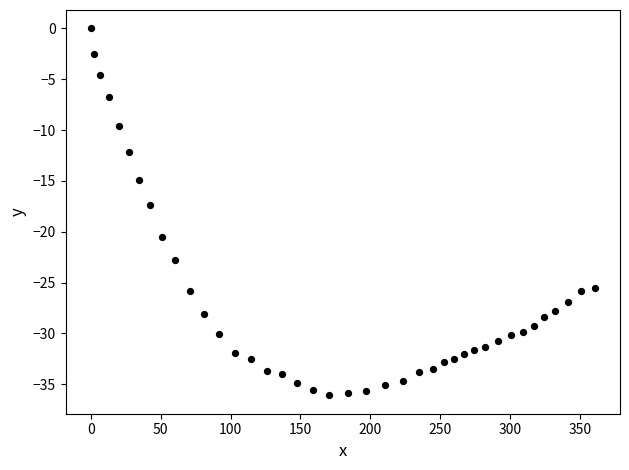

What is the range of Y values (max minus min)?

36.1